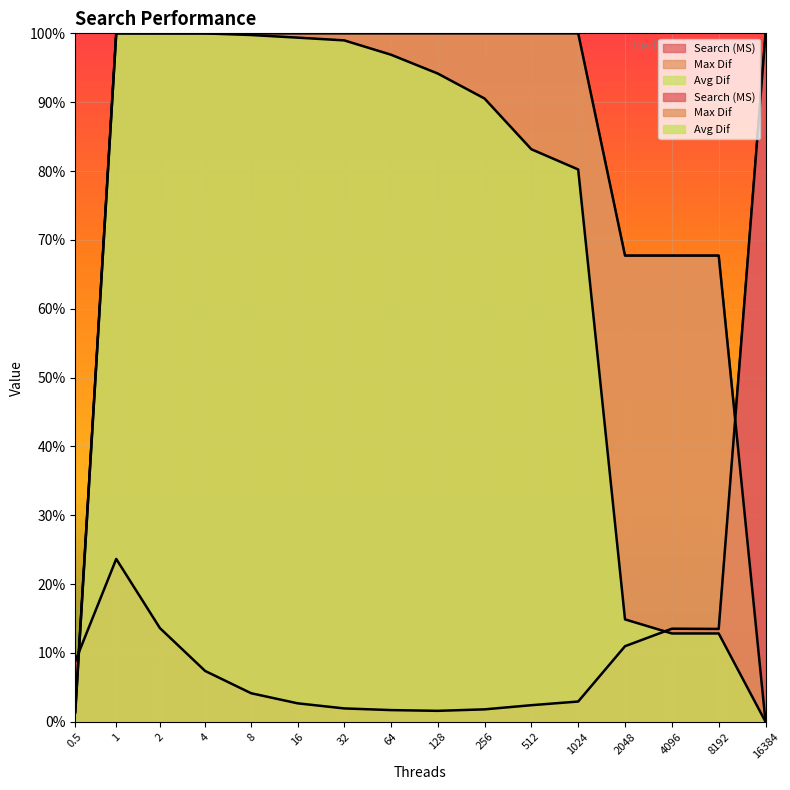

What is the sum of all Max Dif values?

1304.7